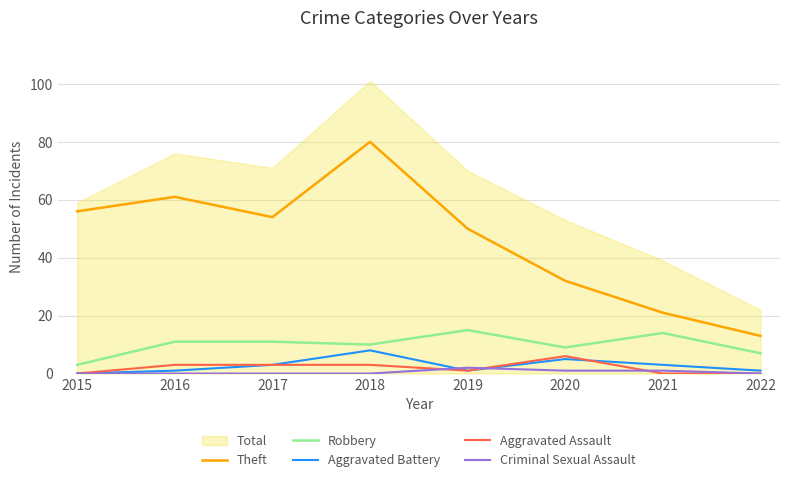

How many times do Aggravated Assault and Aggravated Battery cross each other?

1